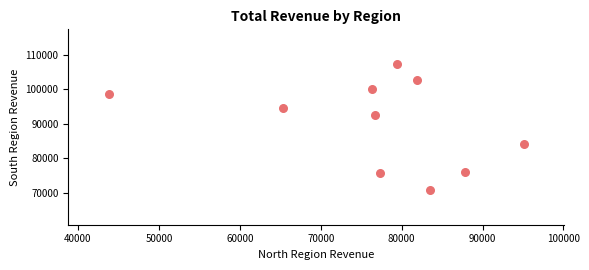

What is the average Y value?

90301.5